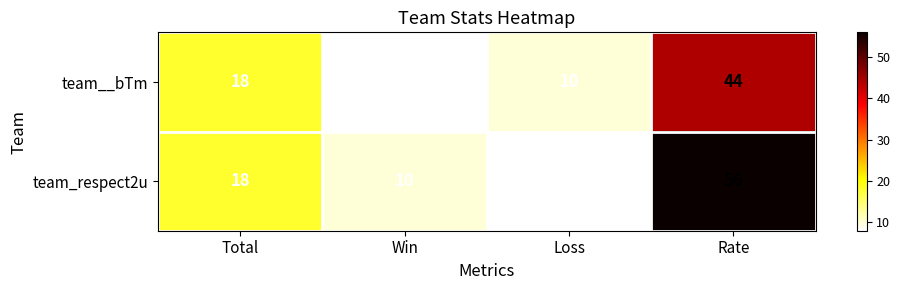

What is the minimum value shown in the chart?

8